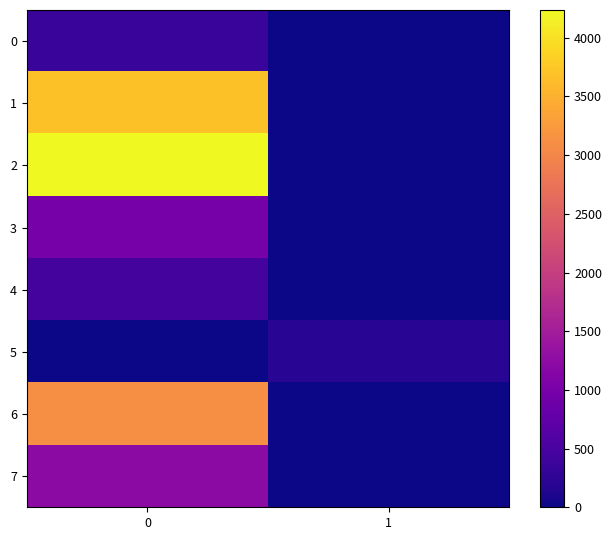

Reading left to right, extract all data points from this chart.

0: 0=347	1=0
1: 0=3677	1=0
2: 0=4237	1=0
3: 0=980	1=0
4: 0=477	1=0
5: 0=0	1=206
6: 0=3121	1=0
7: 0=1229	1=0